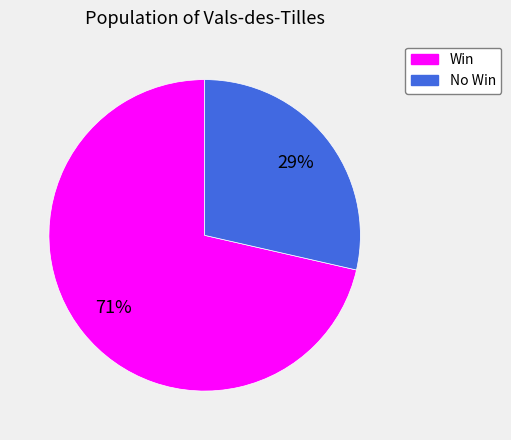

To the nearest percent, what is the average slice percentage?

50%